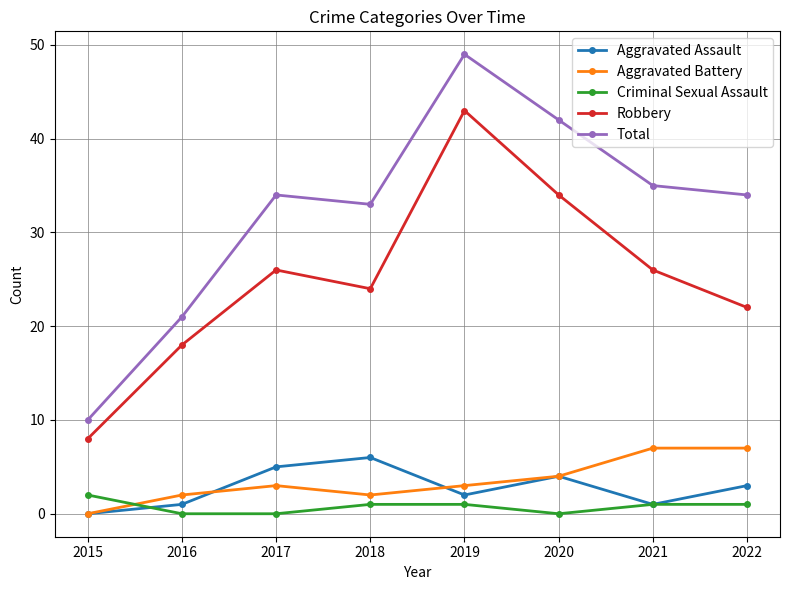

At which category does Total reach its first local peak?

2017